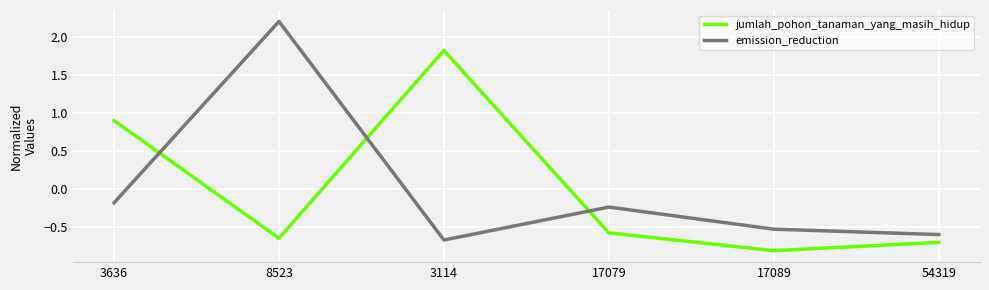

How many interior local valleys does the emission_reduction series have?

1